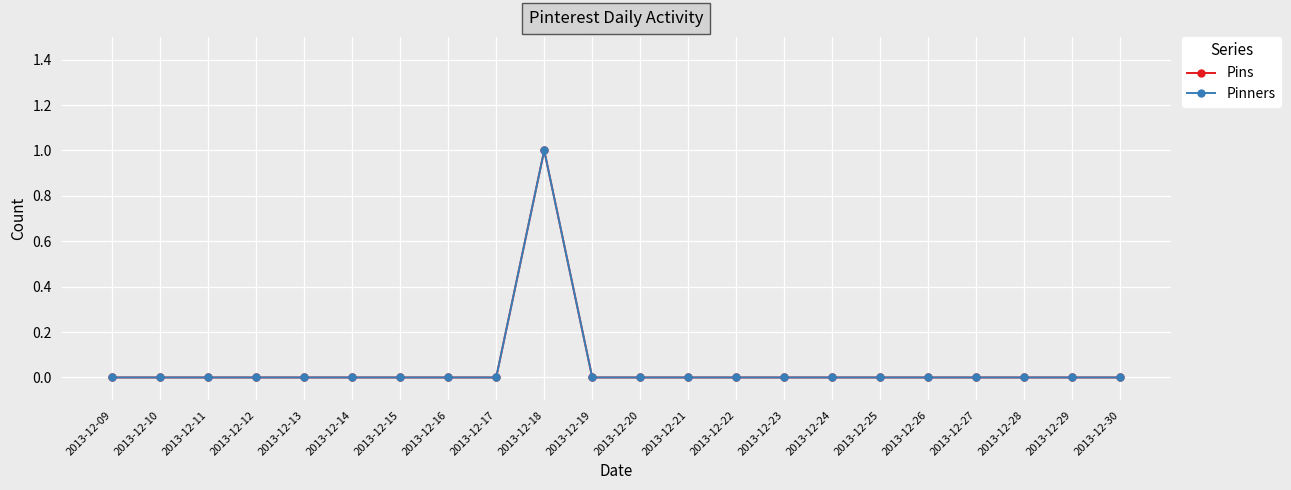

Does the chart have visible grid lines?

Yes